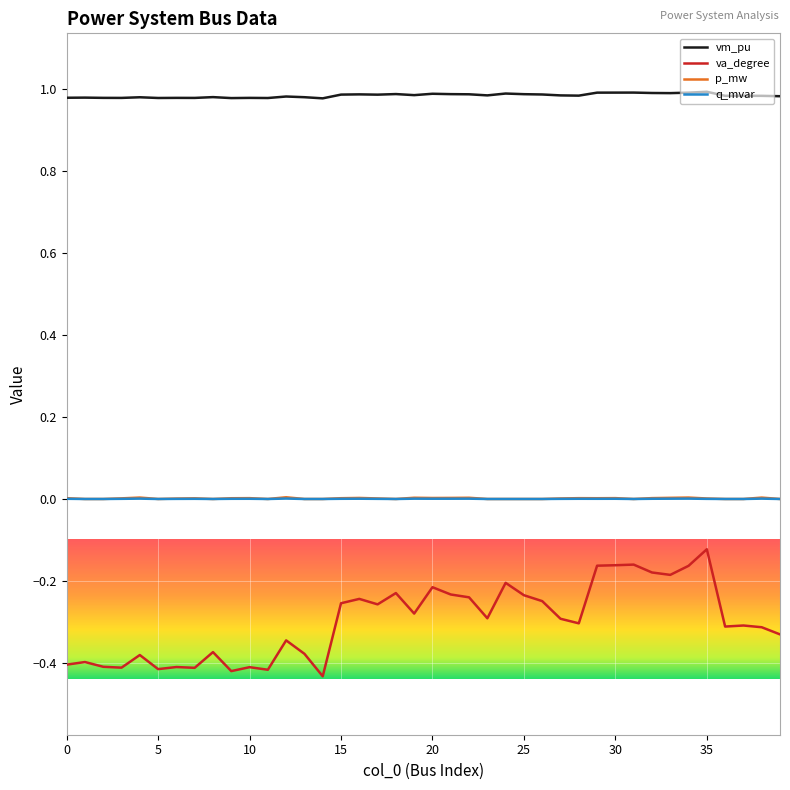

Which series has the largest total across all categories?

vm_pu